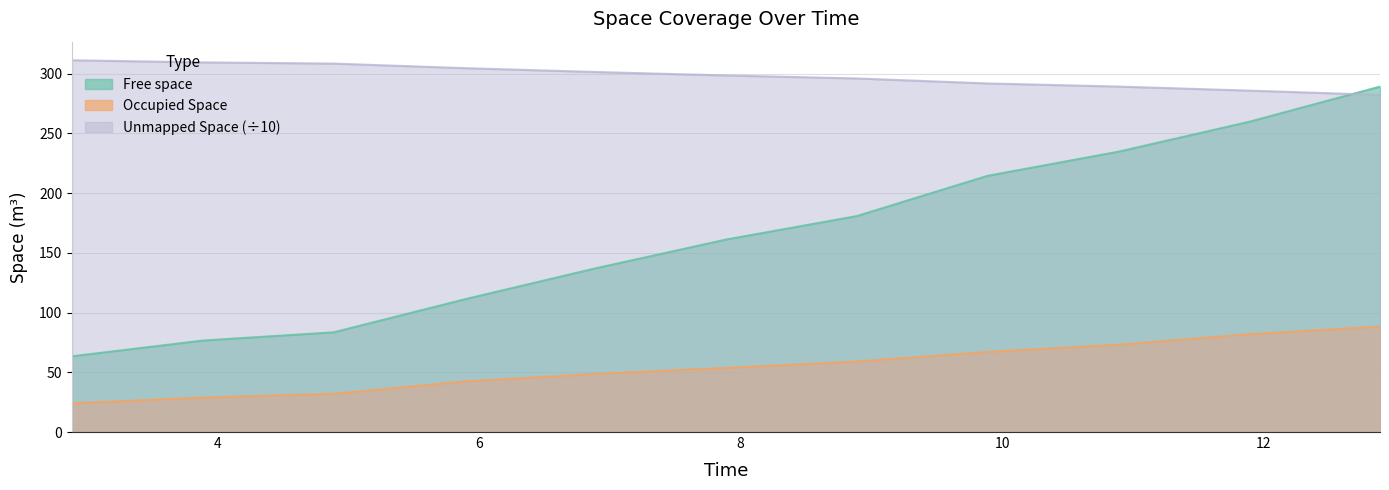

What is the sum of the Unmapped Space values at 12.889 and 8.889?

578.3